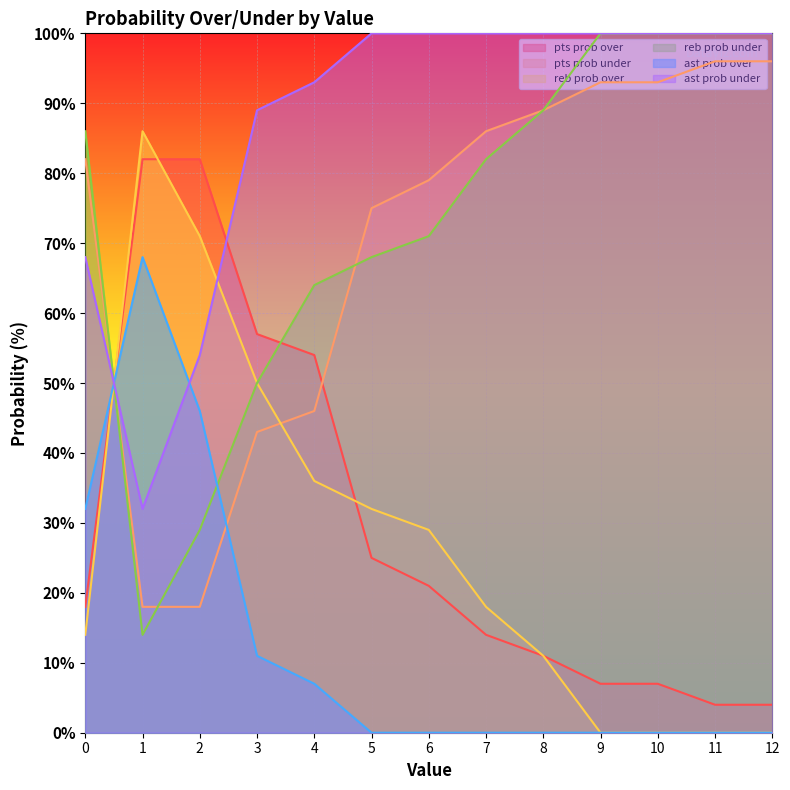

Is it true that reb prob under equals 173 at 10?

False